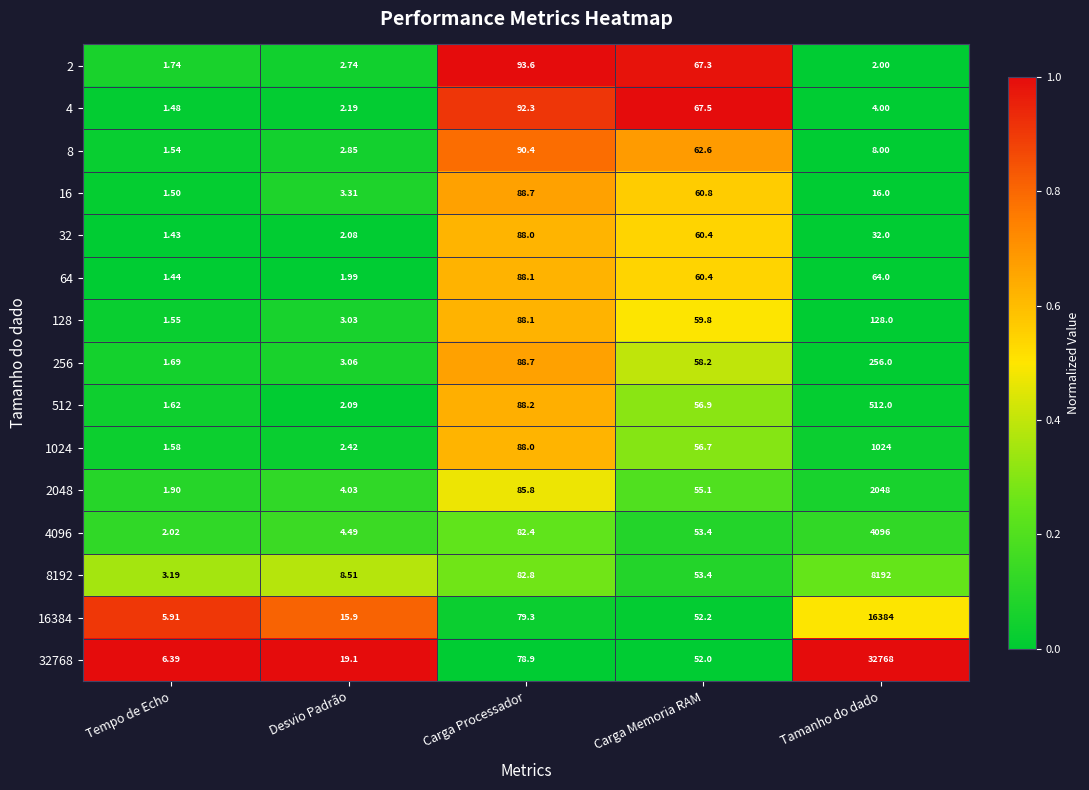

At which label is 32768 closest to 16387?

Carga Processador